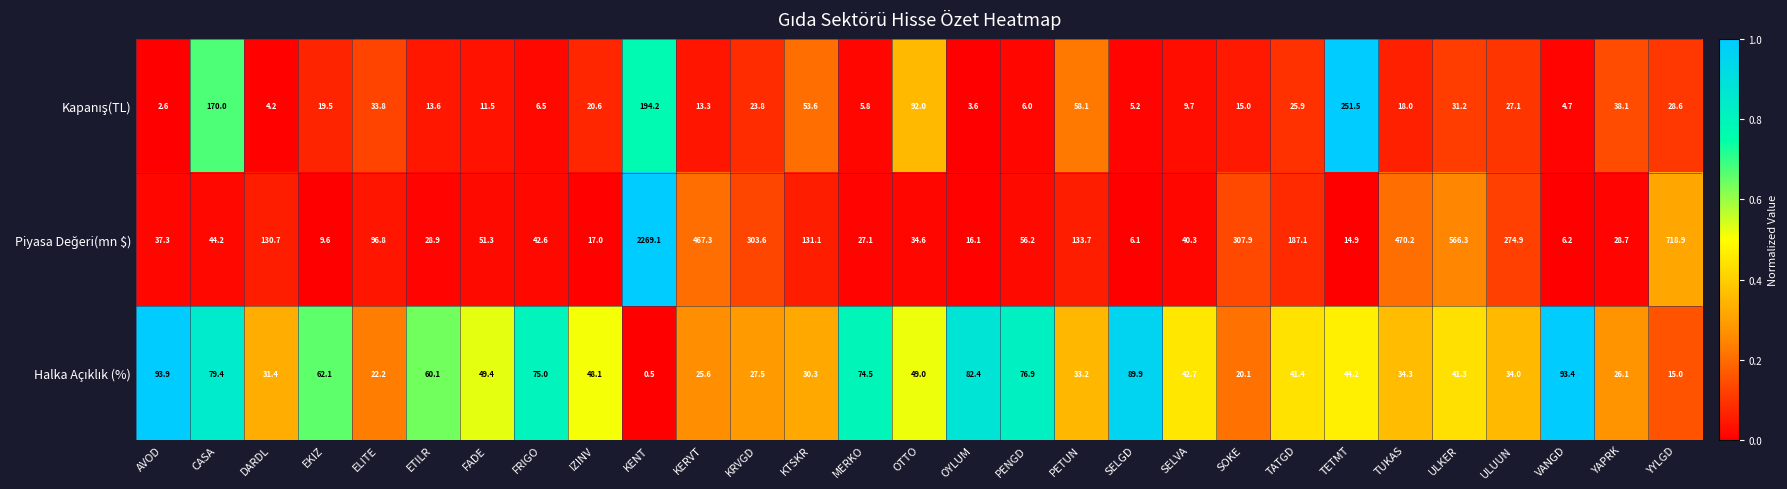

At which category does the chart reach its minimum across all series?

KENT